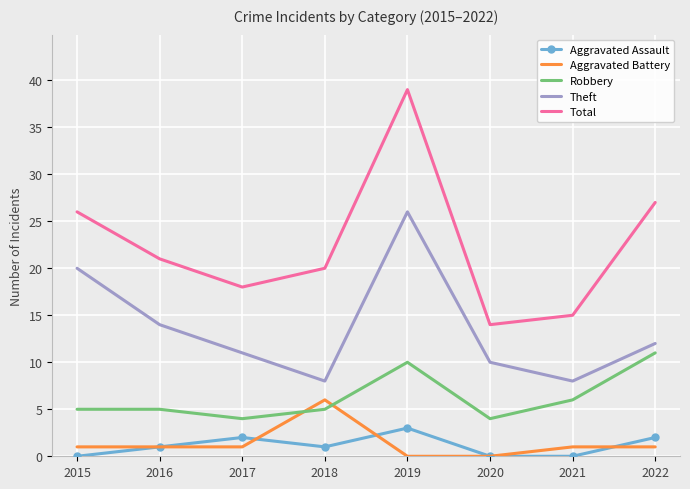

True or false: Total has a value of 8 at 2020.

False